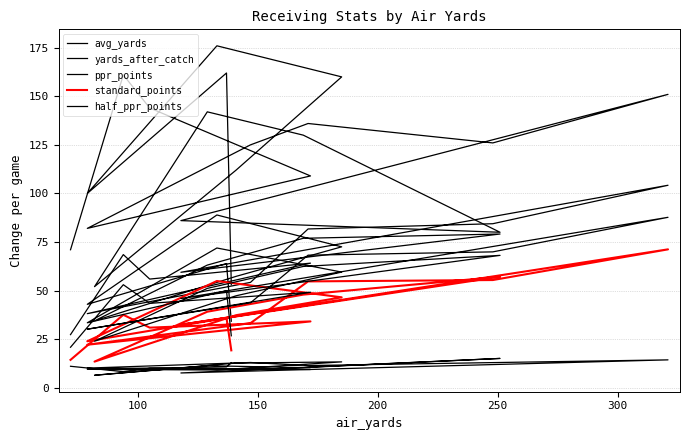

What is the difference between the second highest and second lowest values in the ppr_points series?

54.7